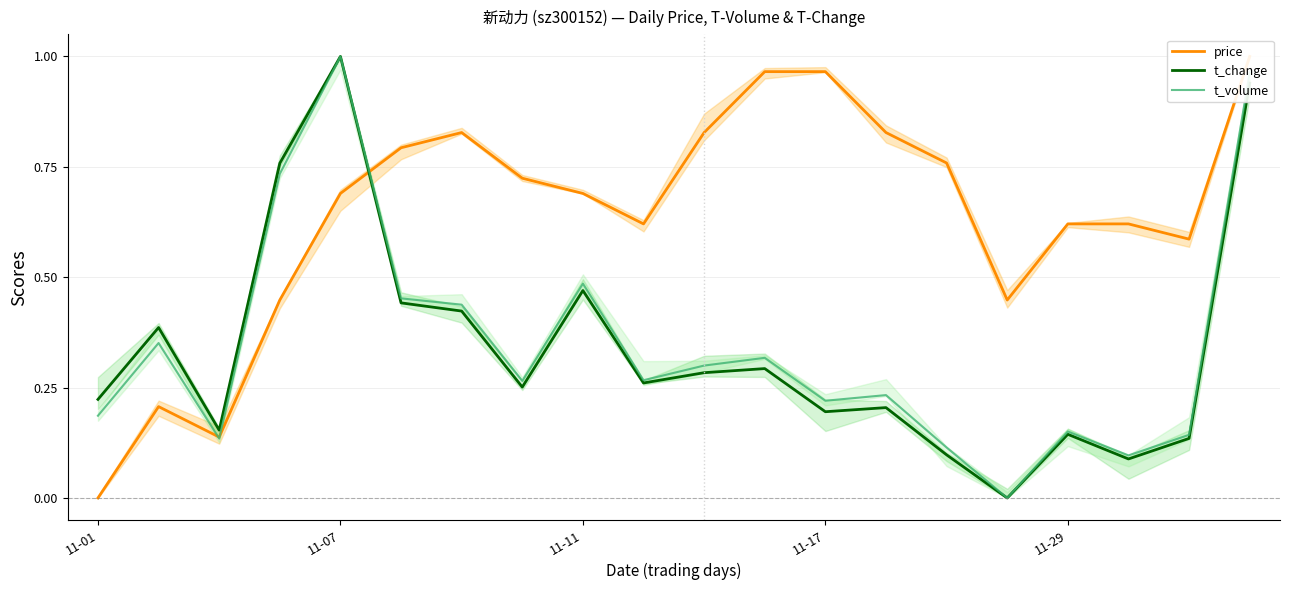

The price series shows 0.4 at 18. True or false?

False